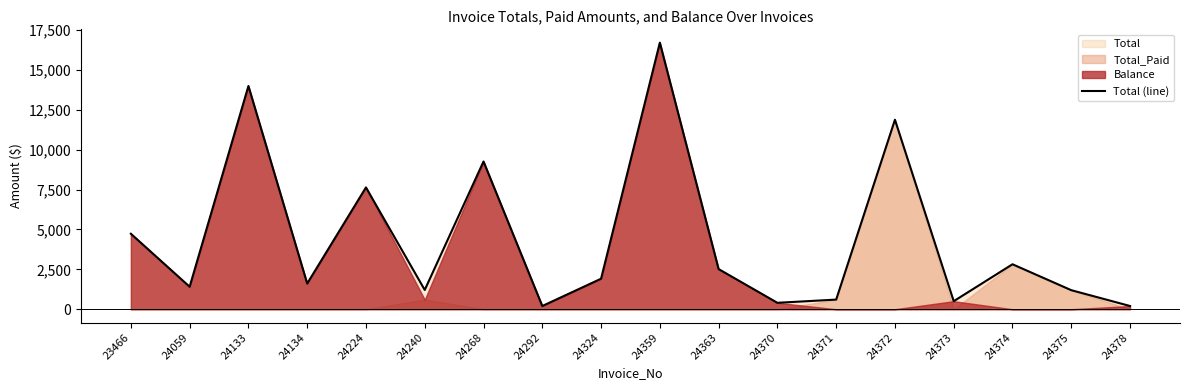

List the labels in order of value, smallest first.

24292, 24378, 24370, 24373, 24371, 24375, 24240, 24059, 24134, 24324, 24363, 24374, 23466, 24224, 24268, 24372, 24133, 24359